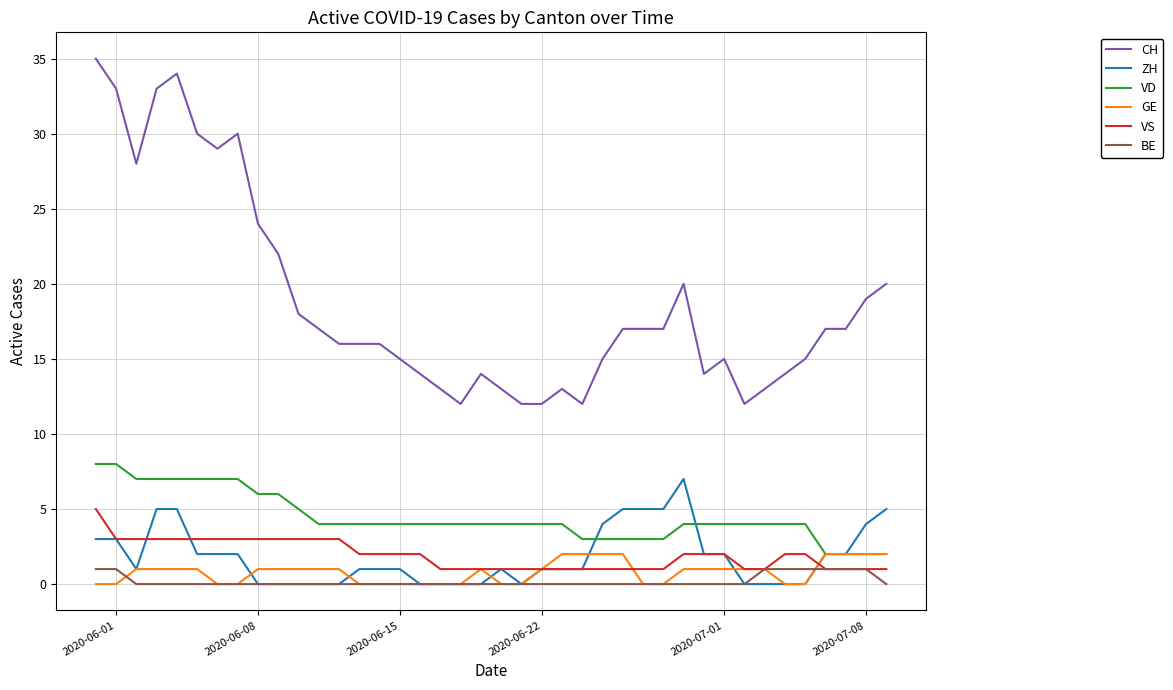

True or false: CH and ZH intersect in this chart.

False